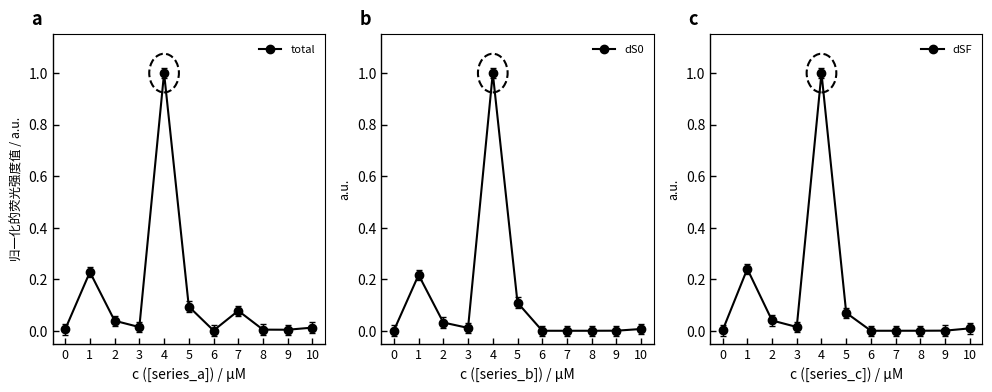

What are all the series names shown in the legend?

total, dS0, dSF